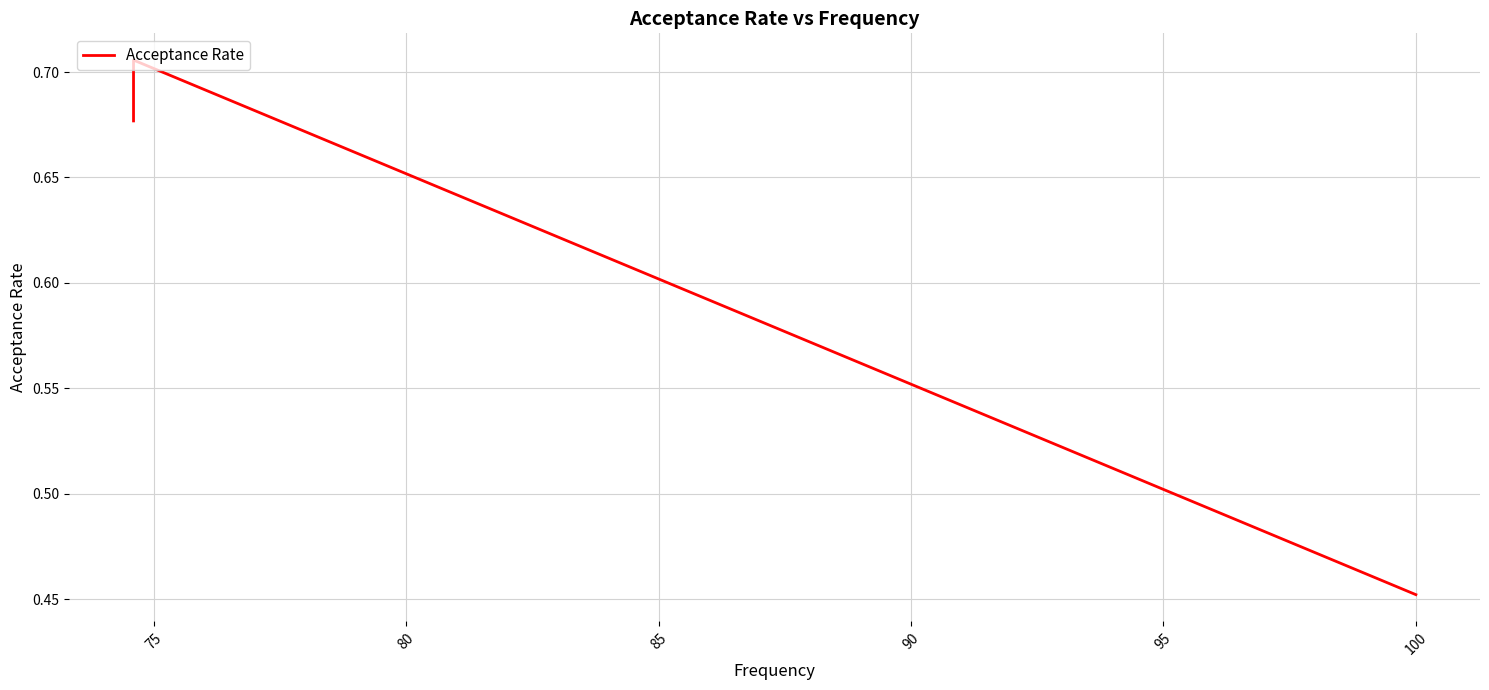

What is the greatest value displayed?

0.7